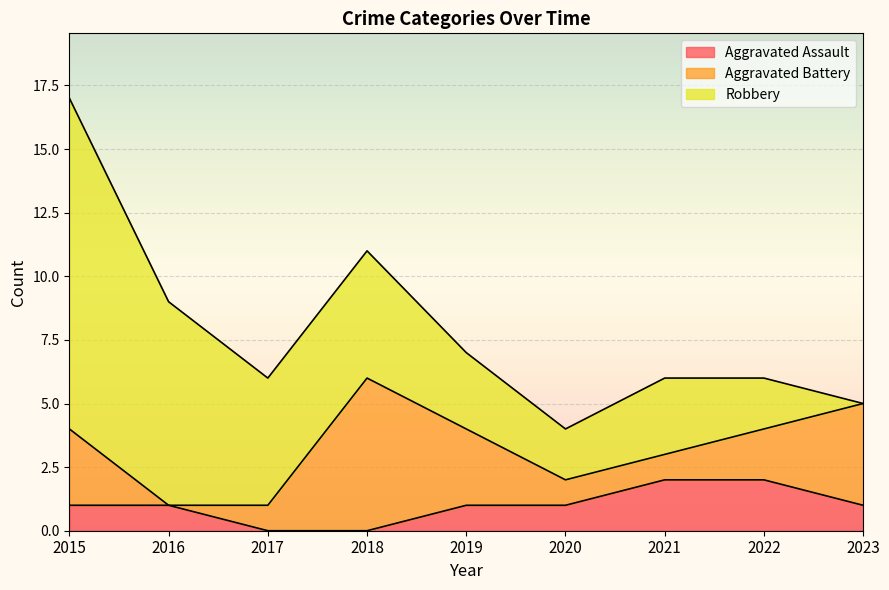

Reading right to left, extract all data points from this chart.

Aggravated Assault: 1	2	2	1	1	0	0	1	1
Aggravated Battery: 4	2	1	1	3	6	1	0	3
Robbery: 0	2	3	2	3	5	5	8	13